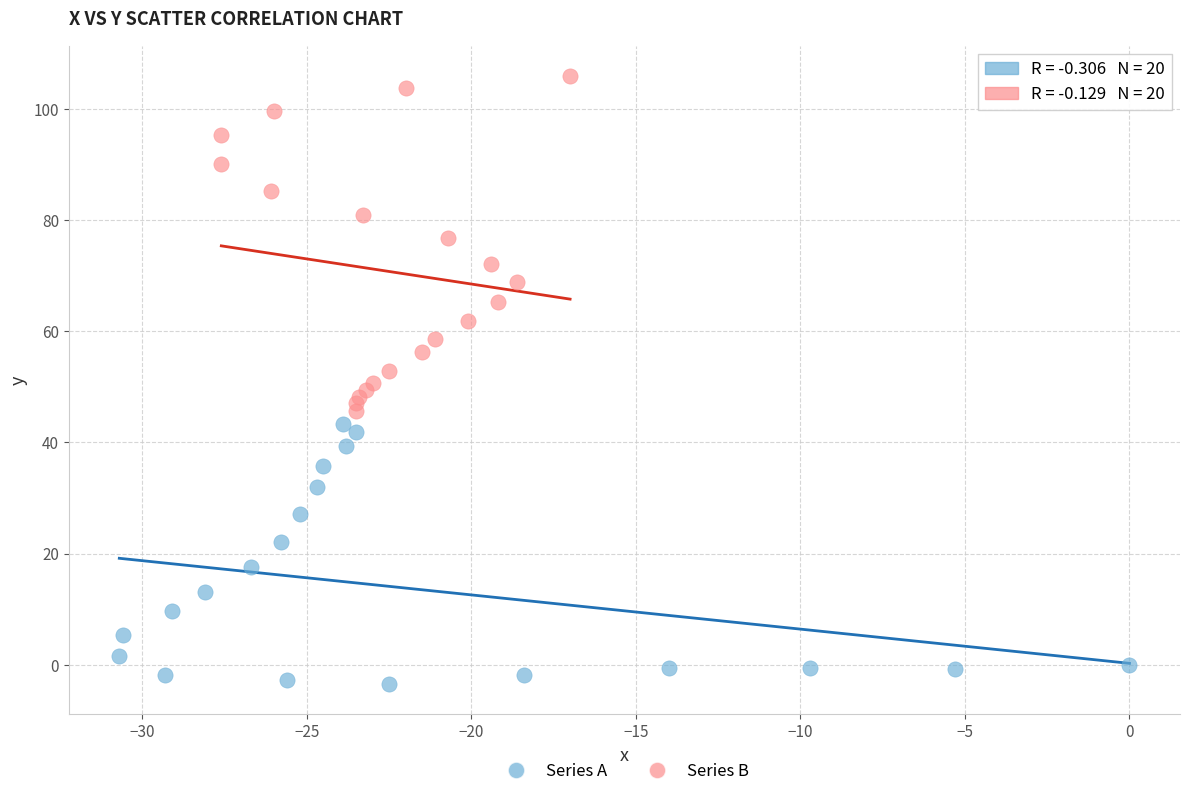

Which series contains the highest Y value?

Series B